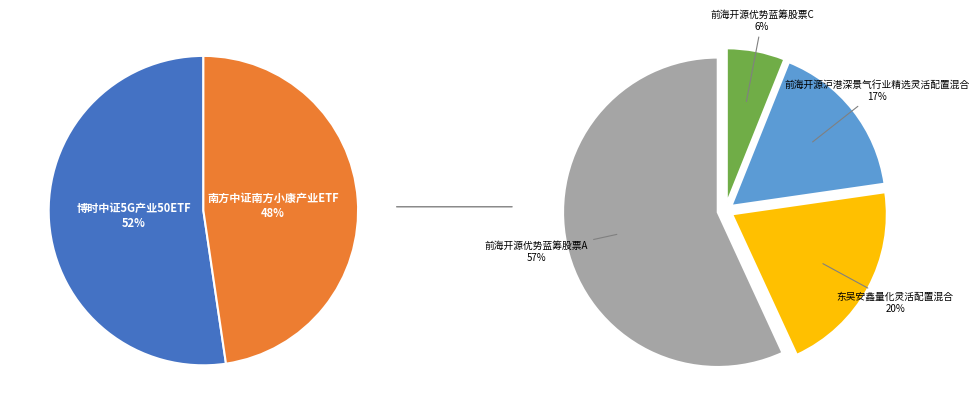

How many segments does this pie chart have?

6